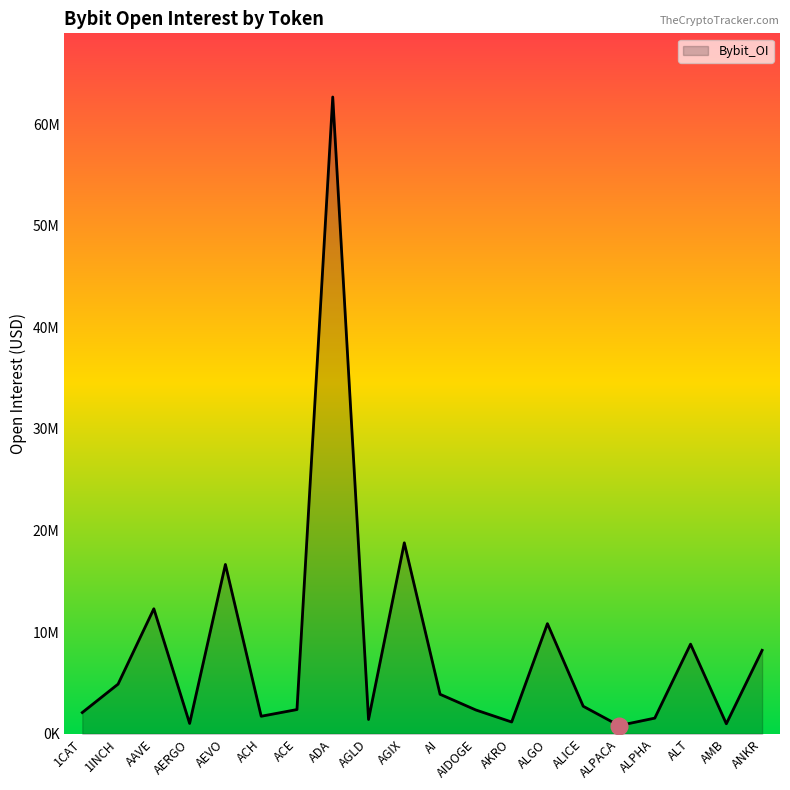

At which category does the chart reach its peak across all series?

ADA